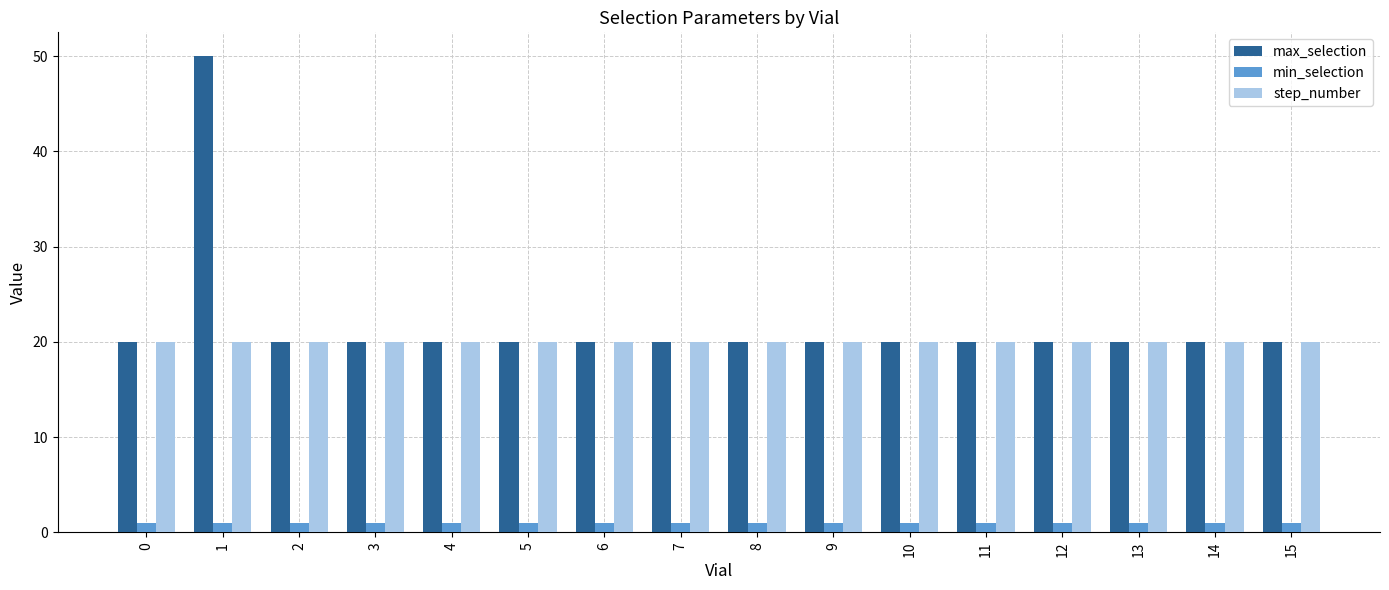

What is the sum of the step_number values at 12 and 2?

40